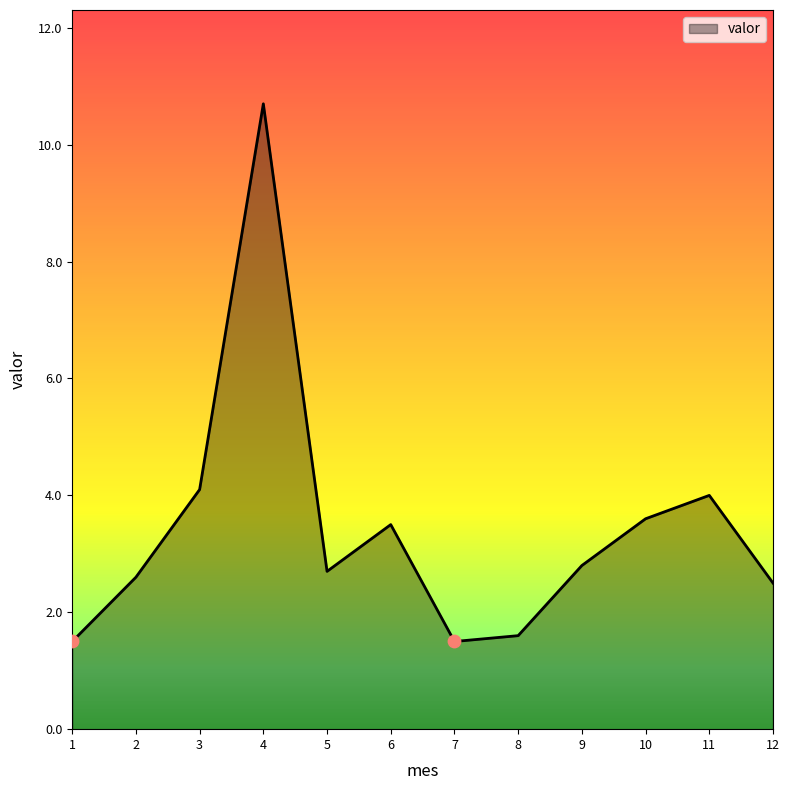

Between 12 and 1, which is larger?

12